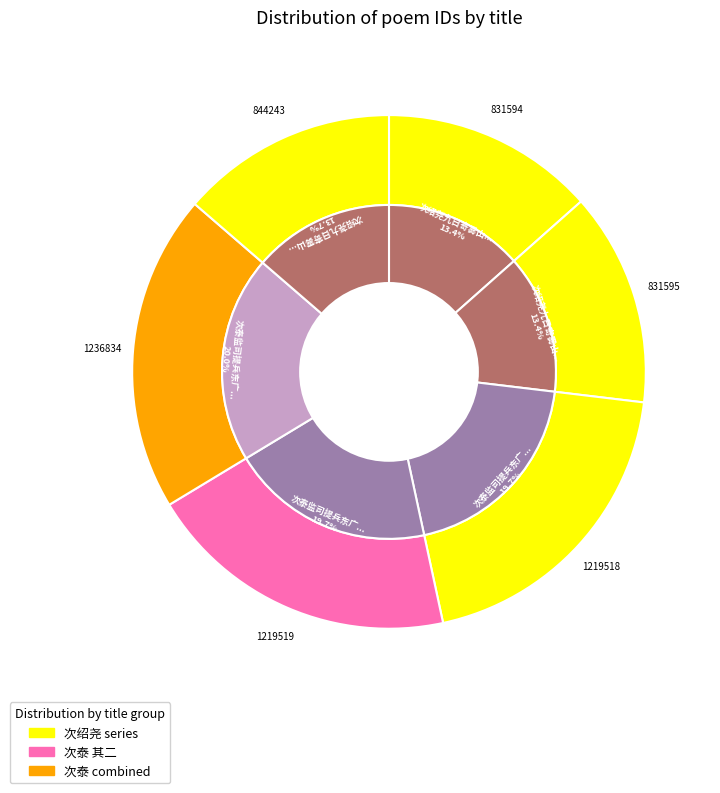

Does 次泰监司提兵东广，留别吴中诸友韵二首 其二 represent more than half of the total?

No